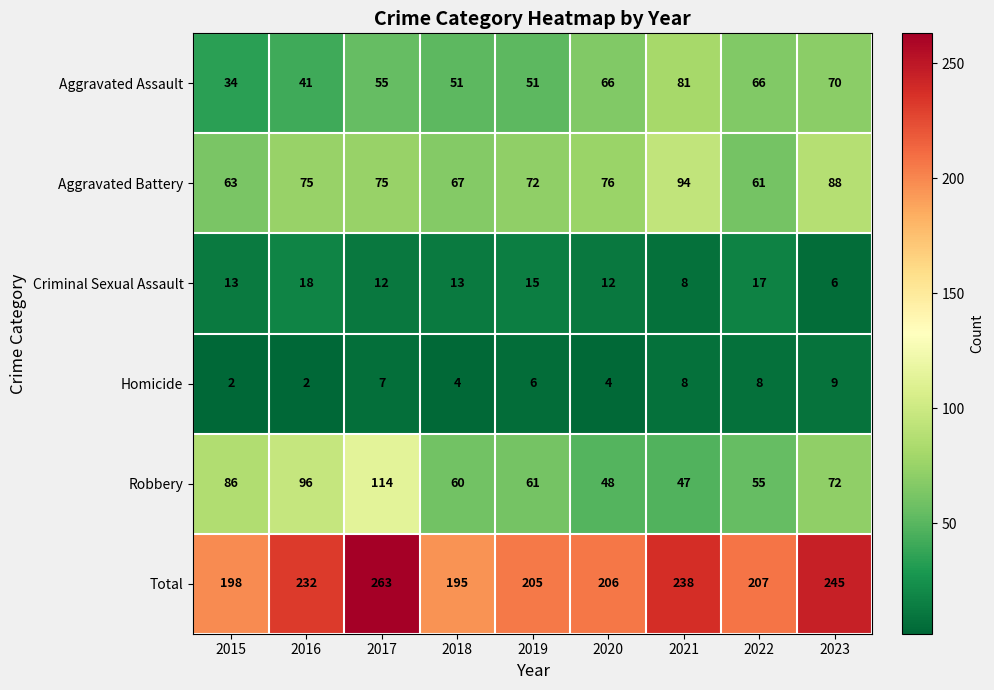

True or false: Total has a value of 321 at 2019.

False